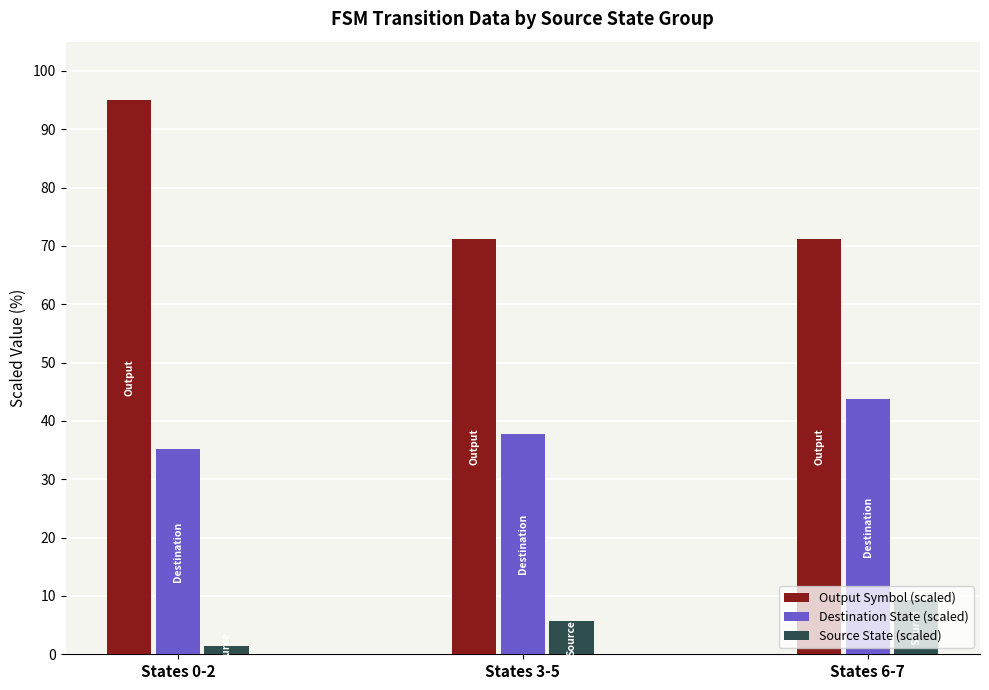

Is it true that Destination State (scaled) equals 26.1 at States 3-5?

False